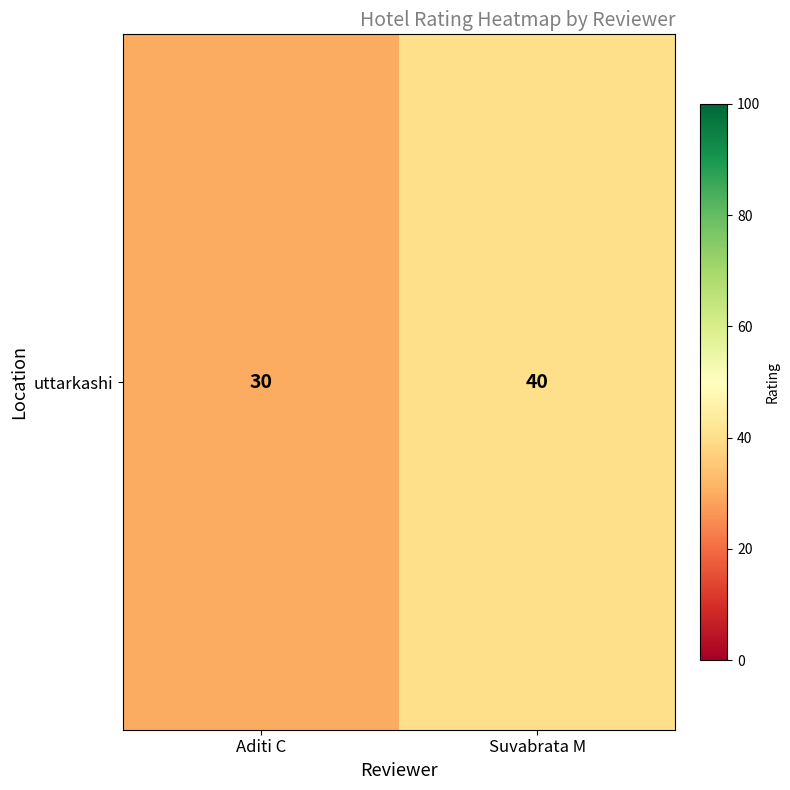

True or false: the data shows 30 at Aditi C.

True